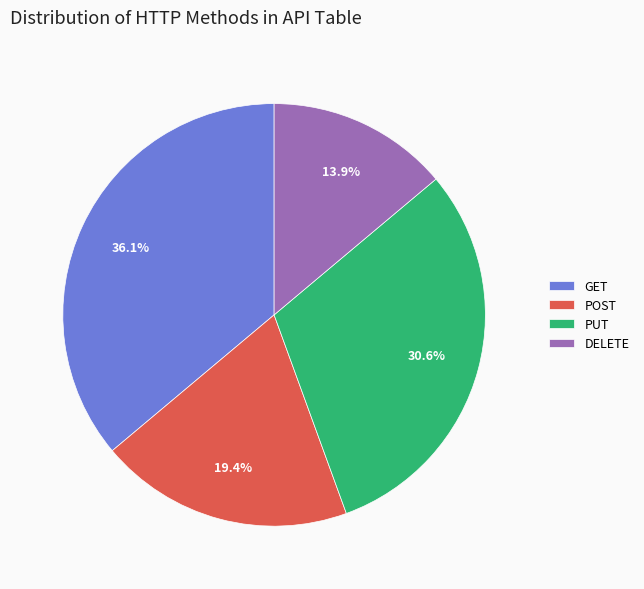

Which category has the smallest portion of the pie?

DELETE